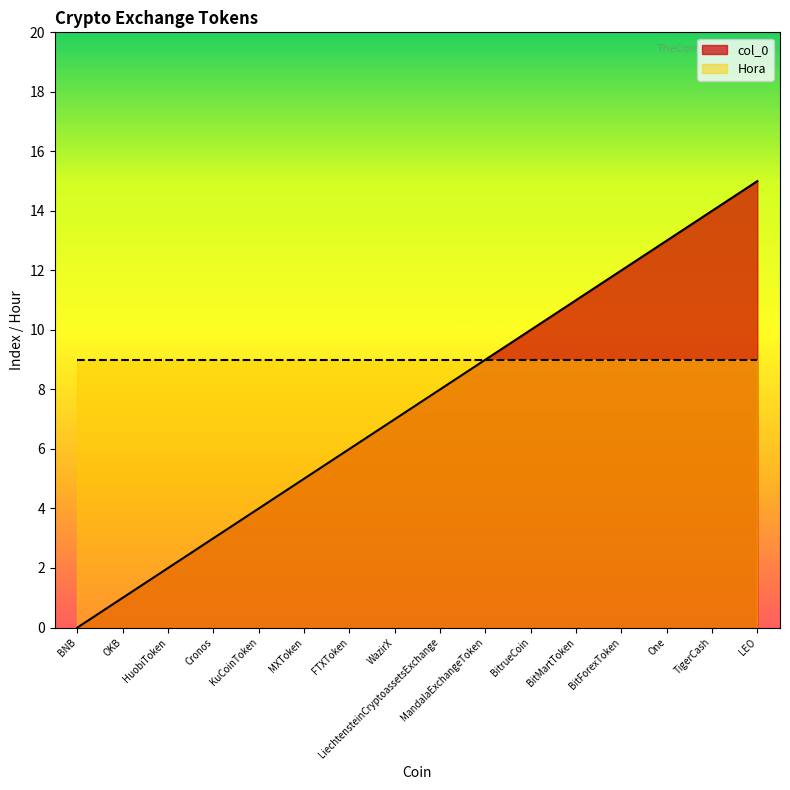

Reading left to right, list all the values displayed in this chart.

0	1	2	3	4	5	6	7	8	9	10	11	12	13	14	15